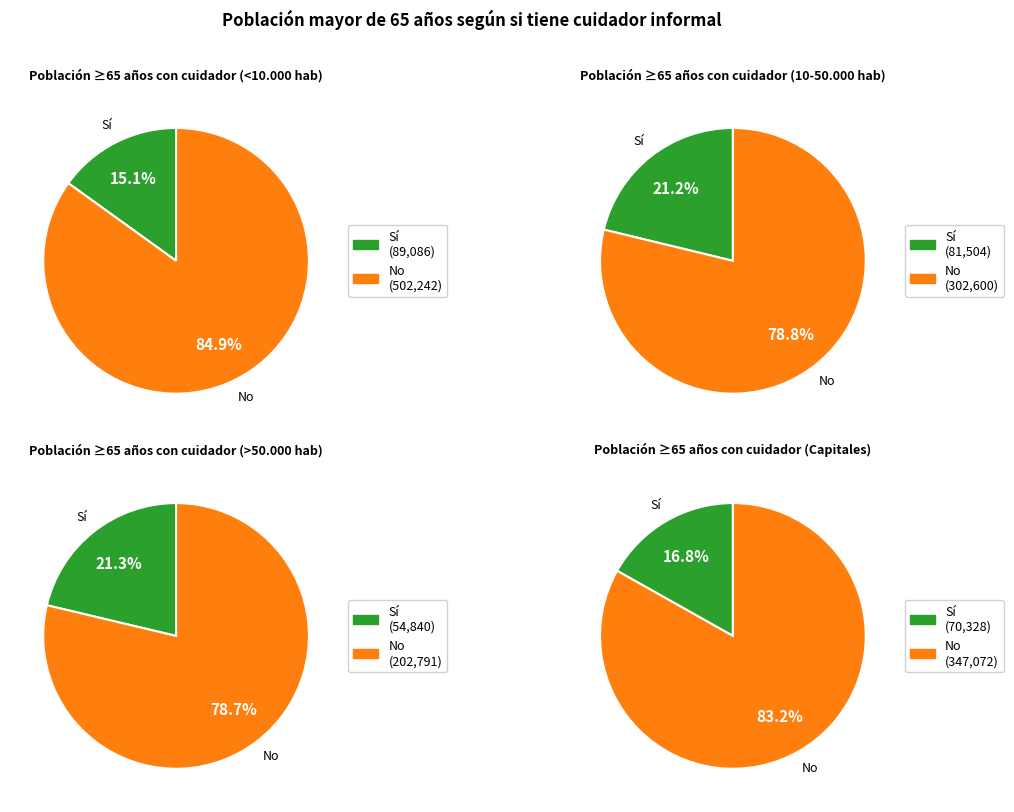

What is the smallest slice in the pie chart?

>50.000 hab